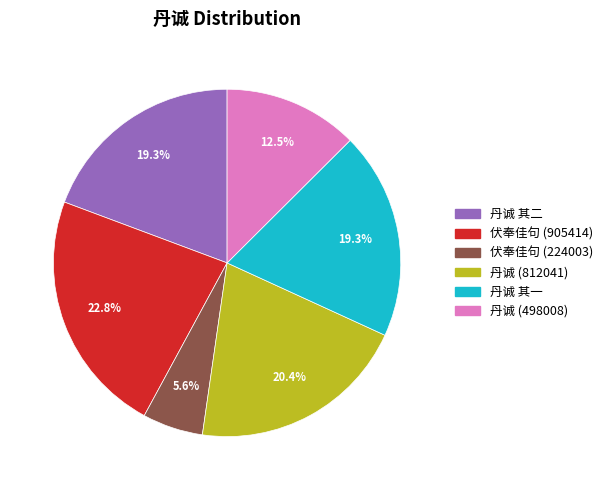

What percentage is the 丹诚 (812041) slice, to the nearest percent?

20%